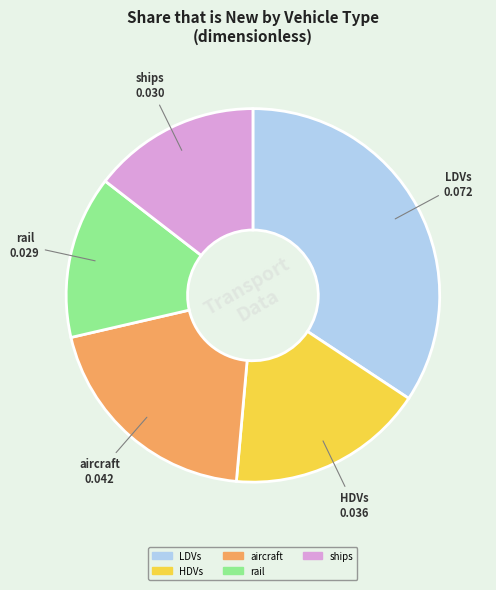

Is there a majority slice in this chart?

No